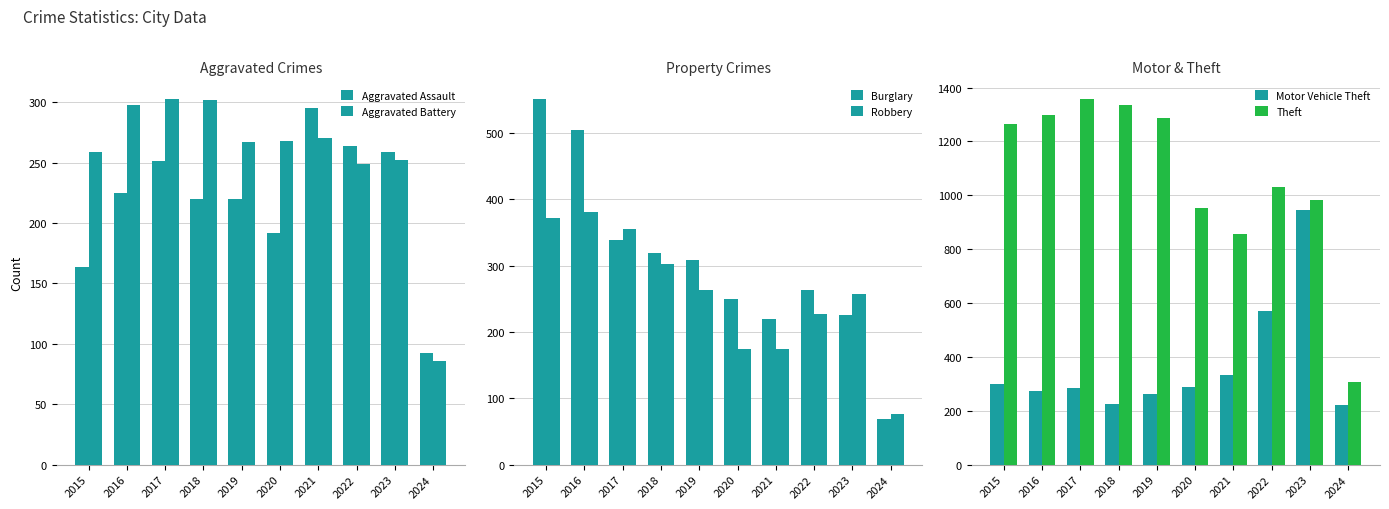

What is the difference between the second highest and second lowest values in the Aggravated Battery series?

53